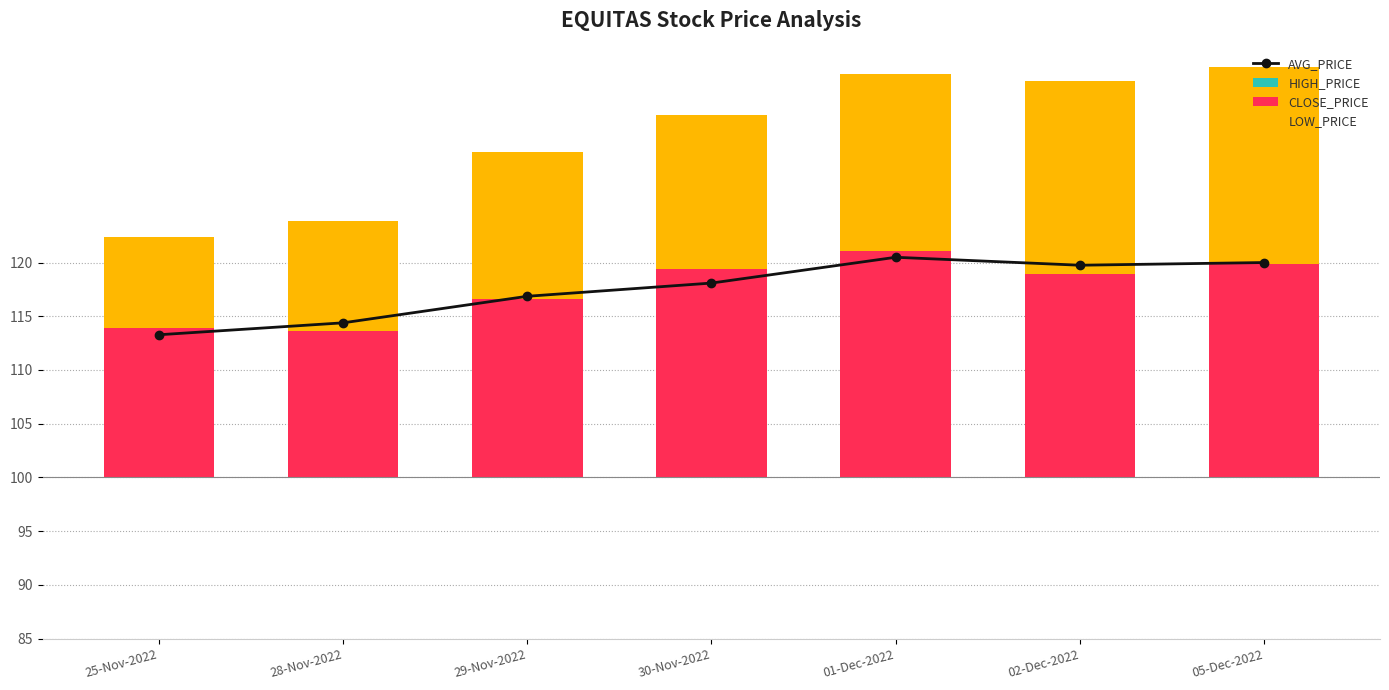

Does the chart contain any negative values?

No